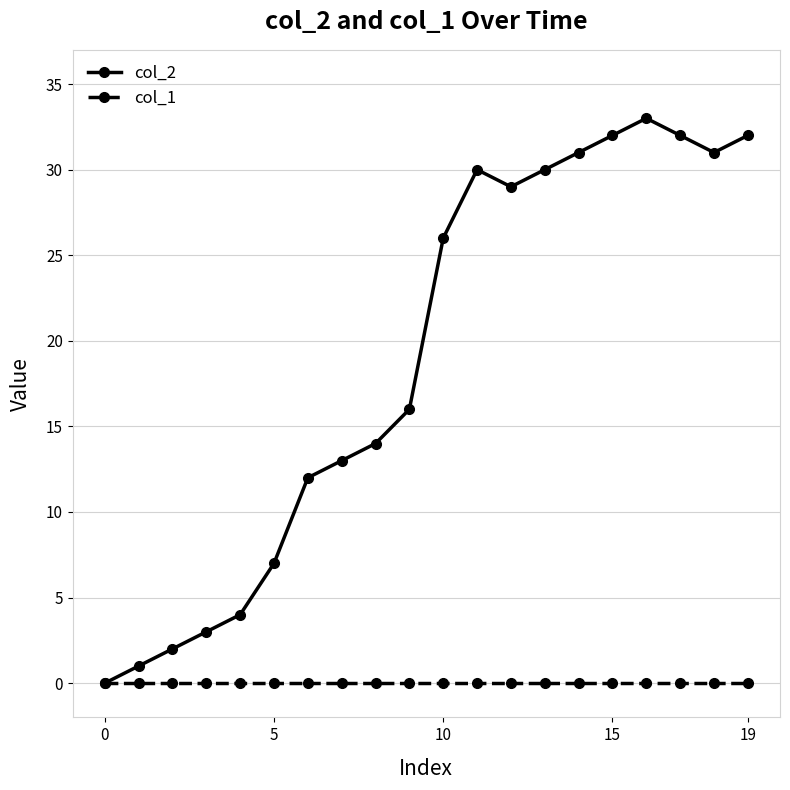

At how many categories does at least one series exceed 5?

15